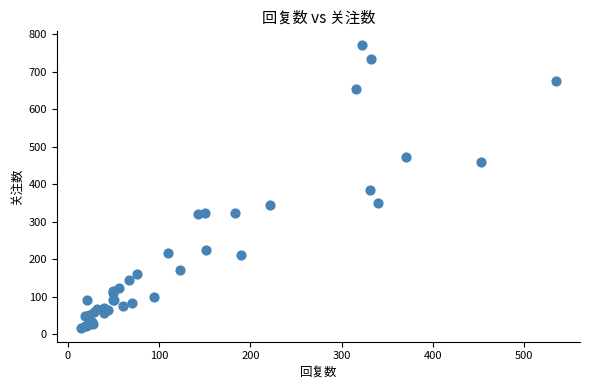

What Y value in the scatter plot is closest to 393?

384